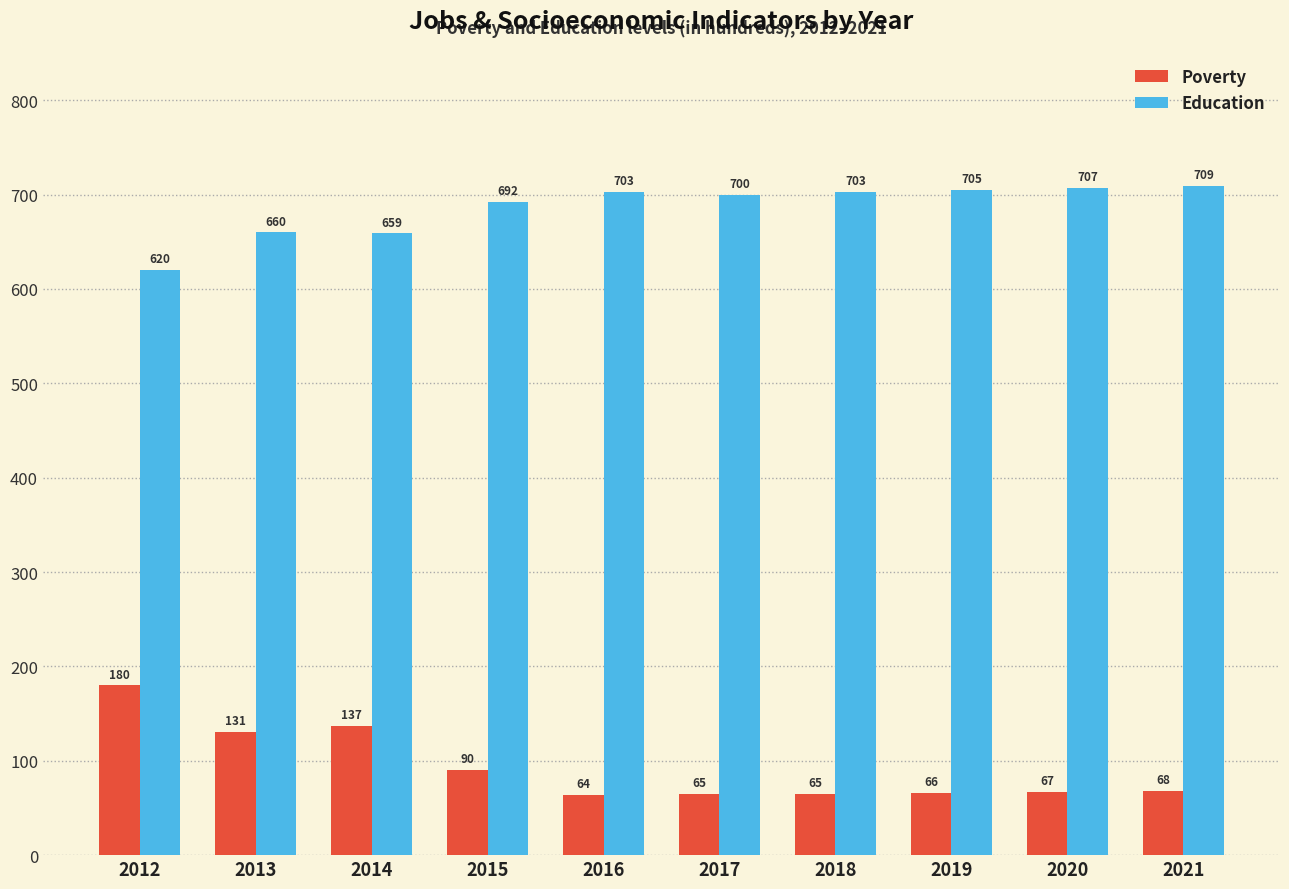

Which series has the largest range (max minus min)?

Poverty